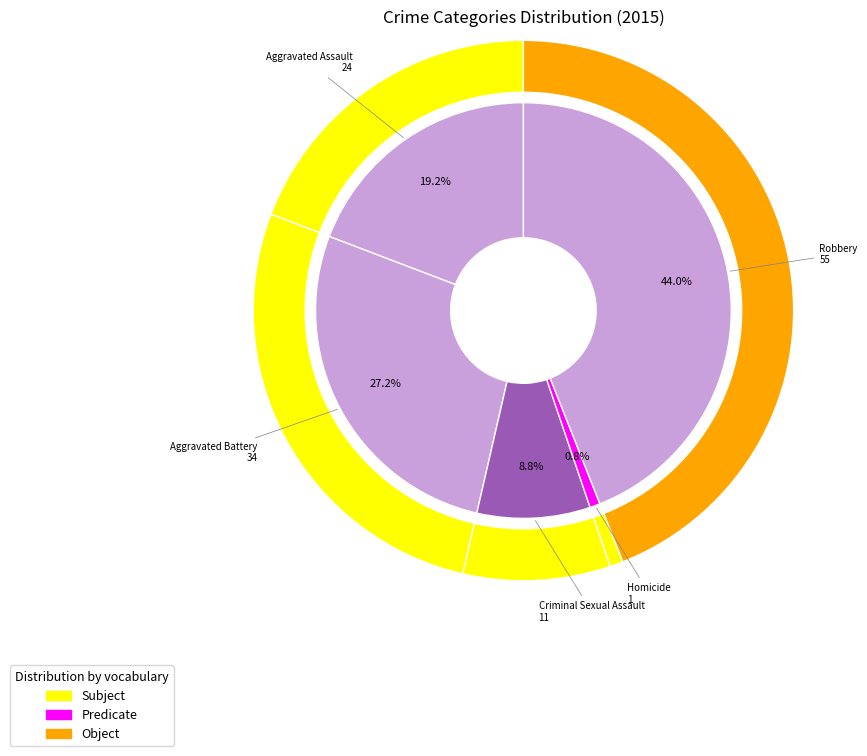

What is the largest slice in the pie chart?

Robbery